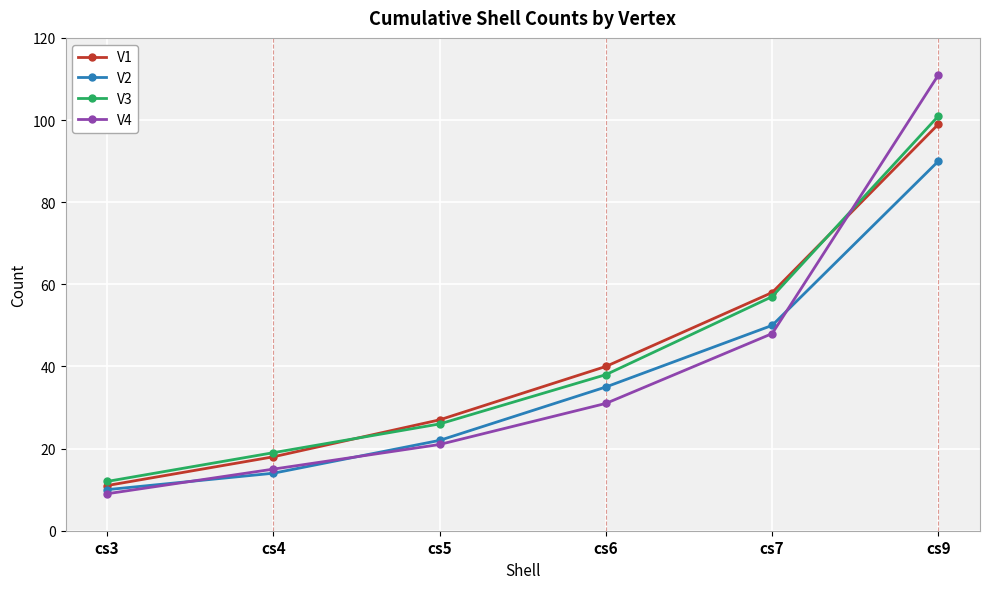

How many times do V3 and V1 cross each other?

2